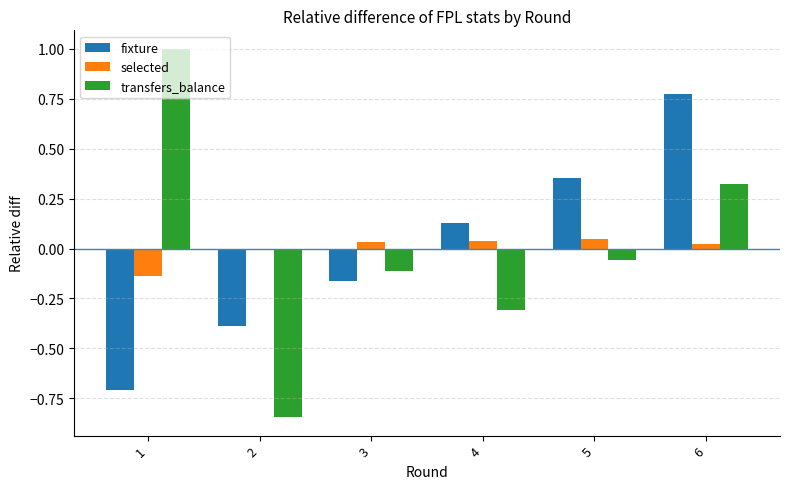

Are the bars grouped side by side (vs. stacked)?

Yes